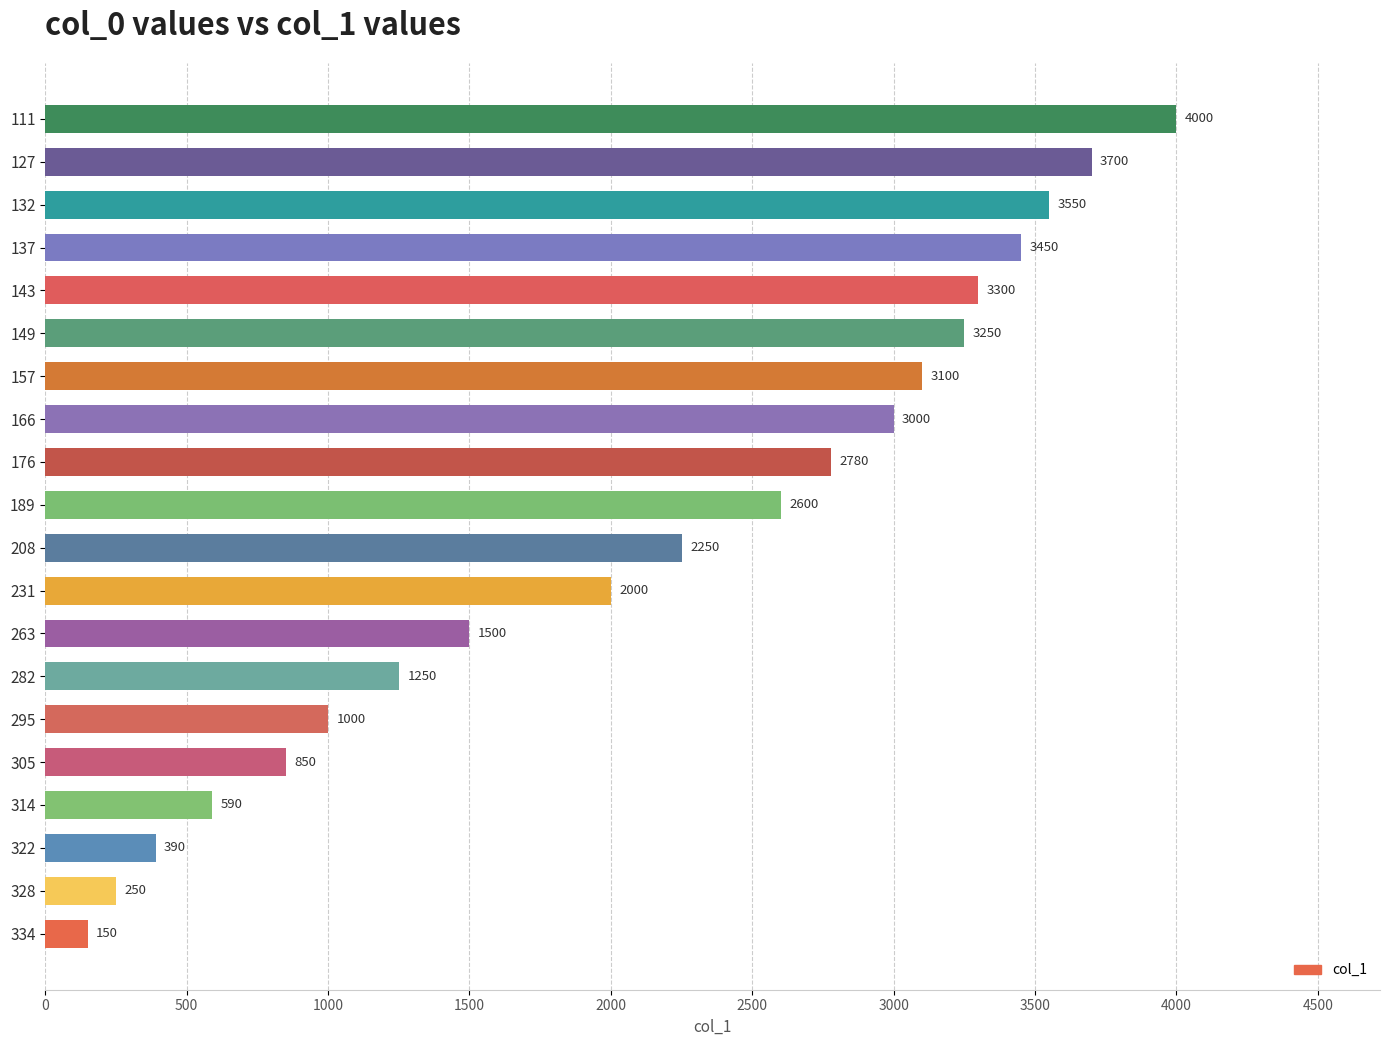

What is the difference between the second highest and minimum values?

3550